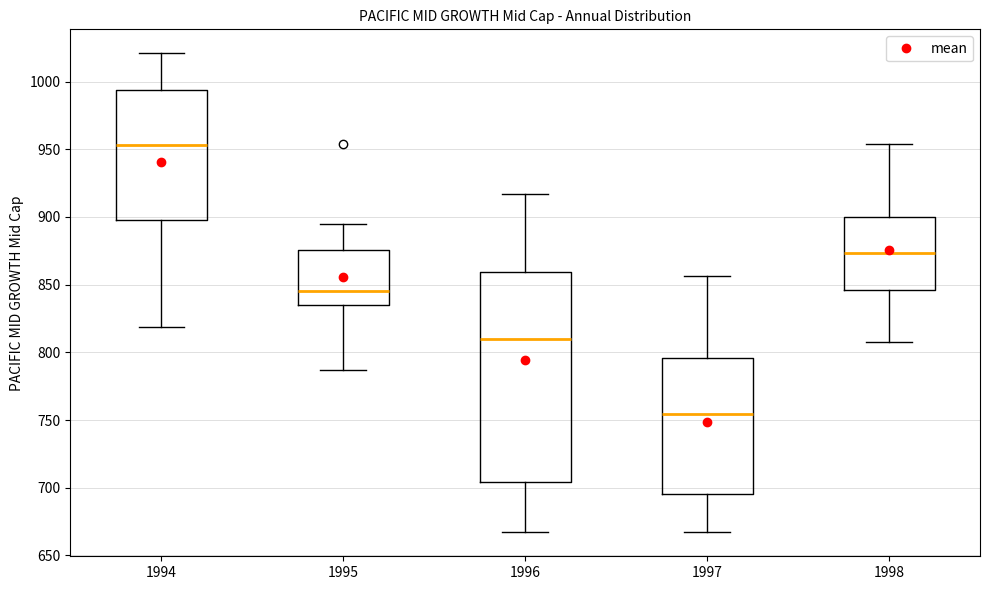

Reading left to right, transcribe this box plot: for each box, give where its median line is, the range the box spans, and where its two whiskers end, as read against the y-axis. The values are not printed on the chart, so give them approximately, as read against the axis.

1994: median 955, box 900 to 995, whiskers 820 to 1020
1995: median 845, box 835 to 875, whiskers 785 to 895
1996: median 810, box 705 to 860, whiskers 665 to 915
1997: median 755, box 695 to 795, whiskers 665 to 855
1998: median 875, box 845 to 900, whiskers 810 to 955